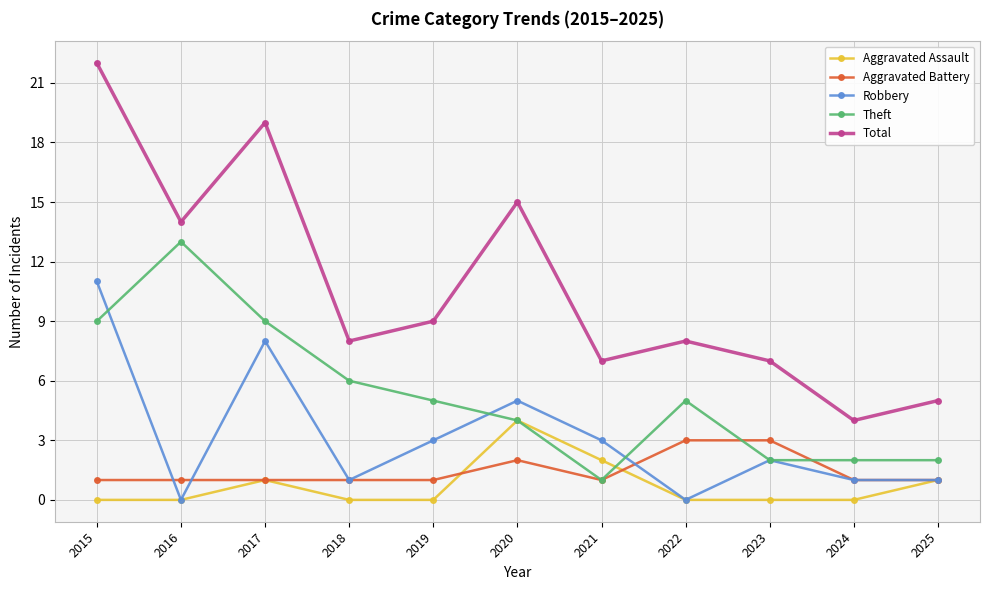

Is it true that Aggravated Assault equals 3 at 2020?

False